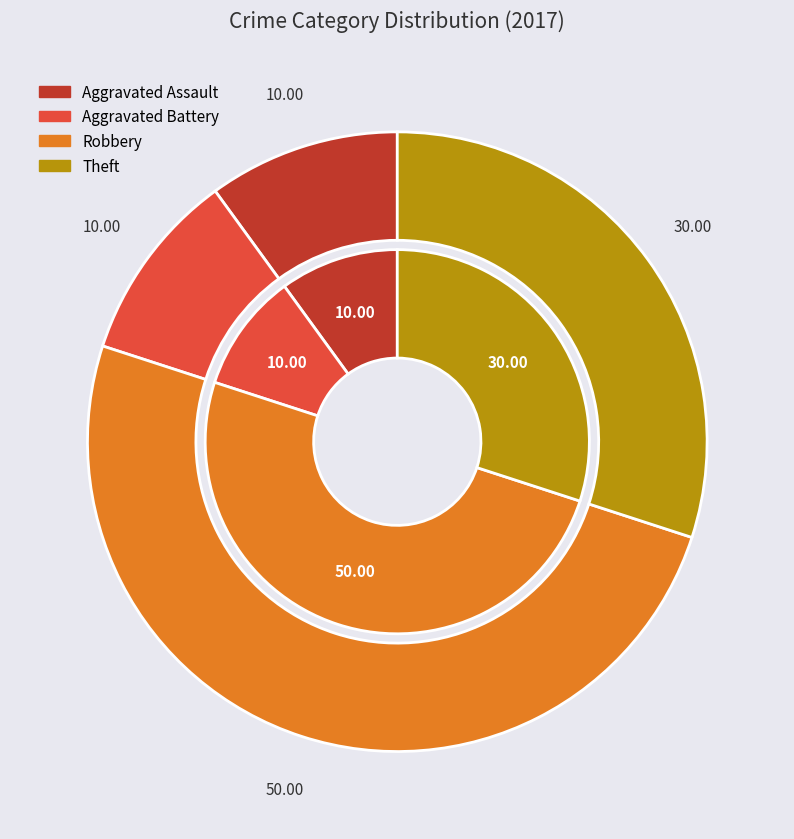

Combined, what portion of the pie is values_2017 and 4?

40.0%